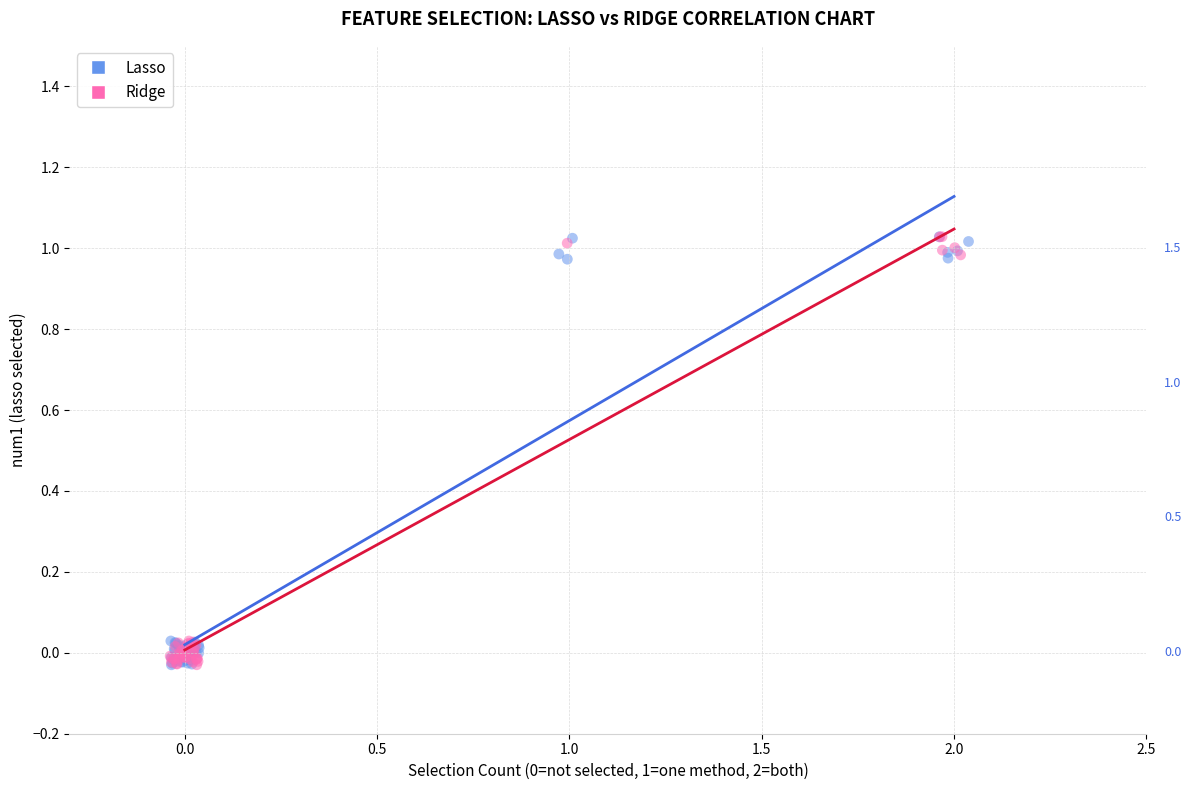

What are all the series names shown in the legend?

Lasso, Ridge